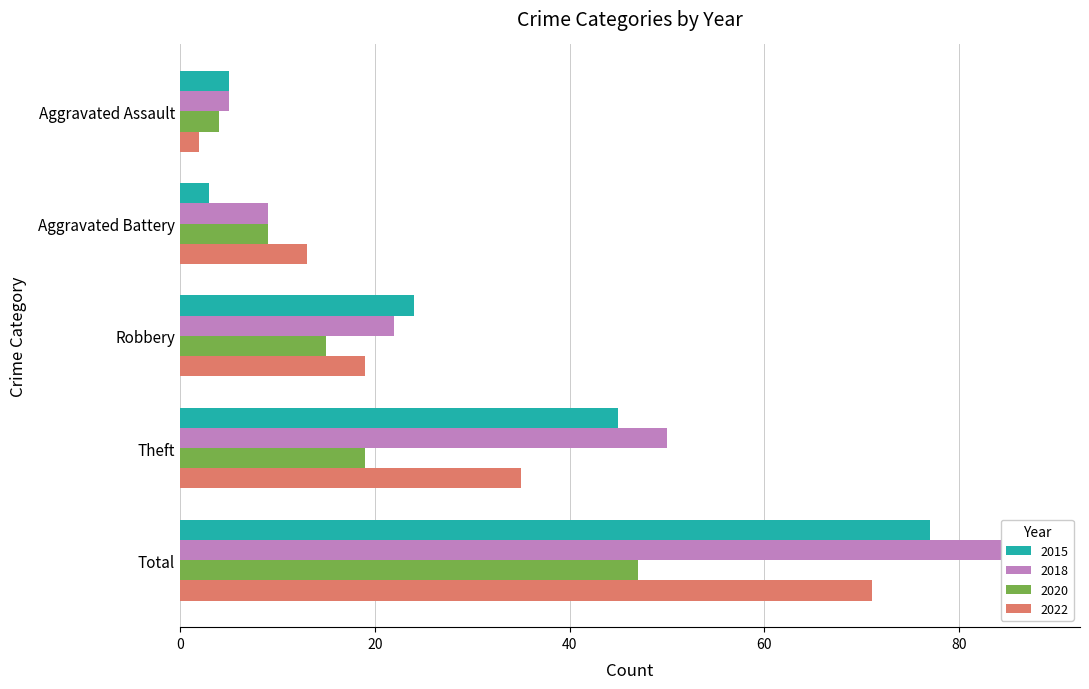

Reading left to right, extract all data points from this chart.

2015: 5	3	24	45	77
2016: 5	9	22	50	88
2017: 2	13	19	35	71
2019: 4	9	15	19	47